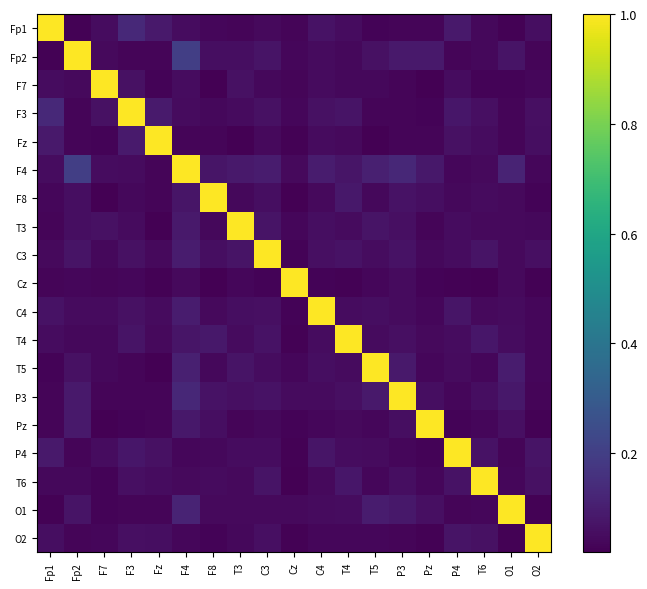

At which category is the sum across all series the highest?

F4